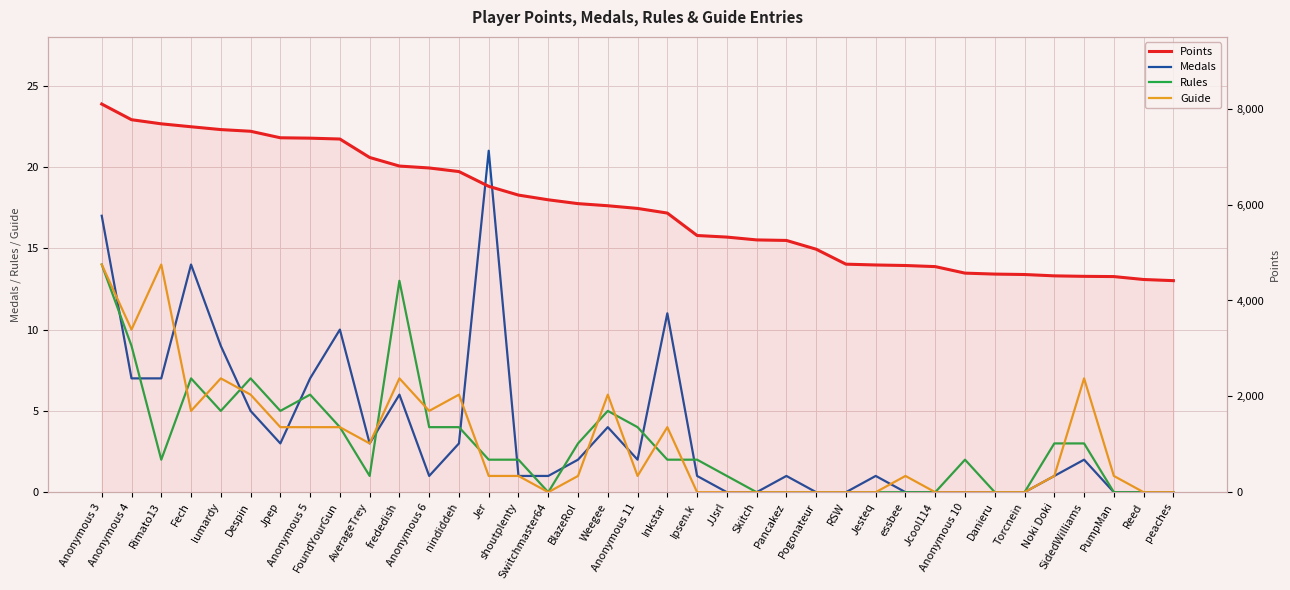

At which label does Points first exceed 5921?

Anonymous 3